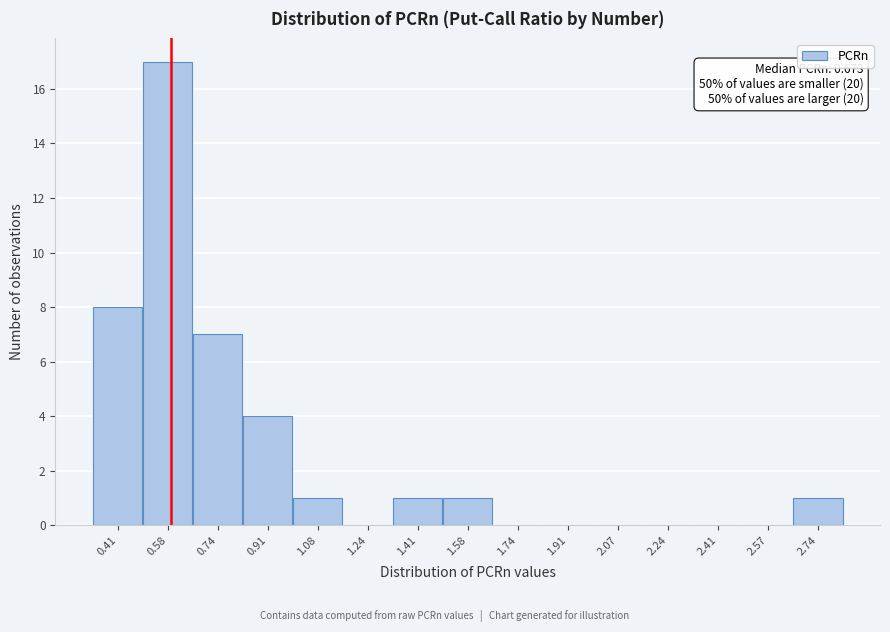

Reading right to left, list all the values displayed in this chart.

2.74=1	2.57=0	2.41=0	2.24=0	2.07=0	1.91=0	1.74=0	1.58=1	1.41=1	1.24=0	1.08=1	0.91=4	0.74=7	0.58=17	0.41=8